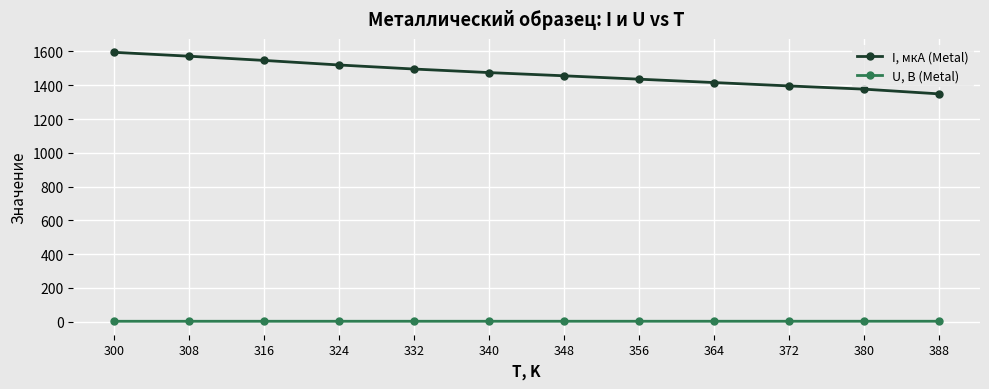

Rank the categories by I, мкА (Metal) value from lowest to highest.

388, 380, 372, 364, 356, 348, 340, 332, 324, 316, 308, 300